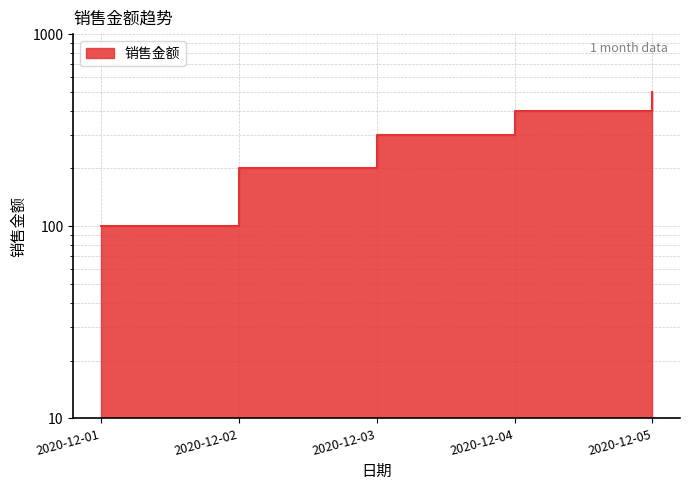

What is the difference between the values at 2020-12-03 and 2020-12-05?

200